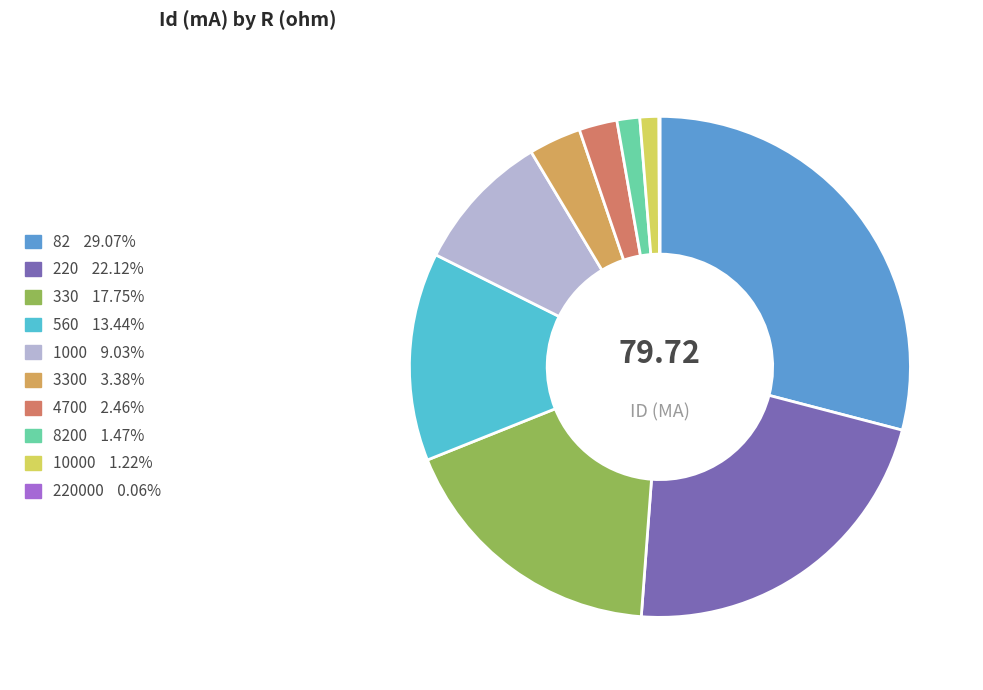

Is there a majority slice in this chart?

No